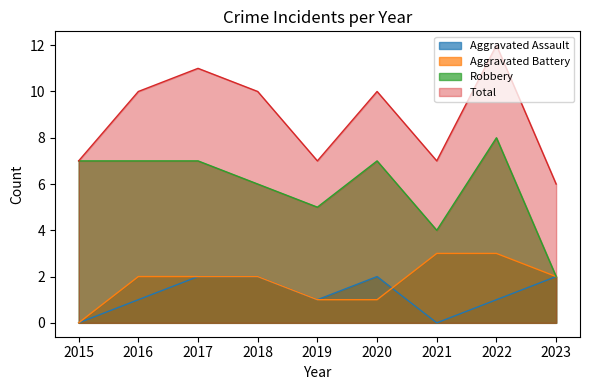

What is the difference between the highest and lowest values at 2022?

11